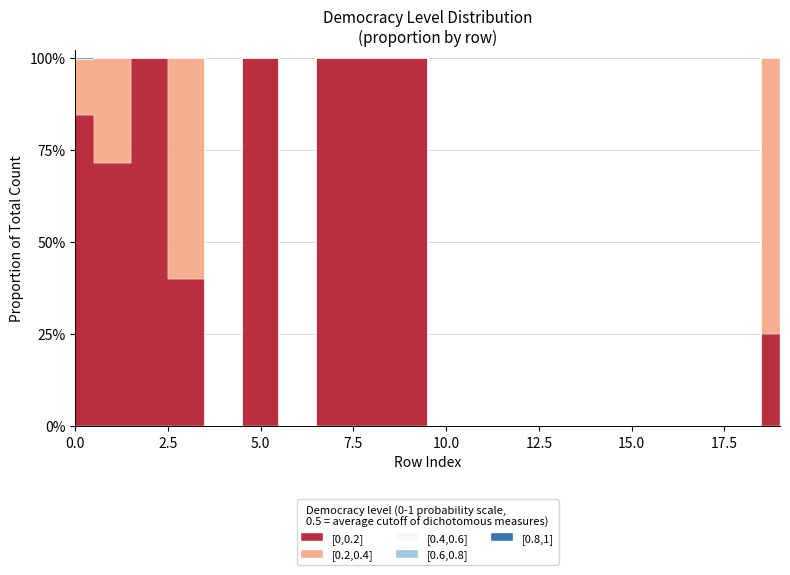

List the series in order of their peak value, highest first.

[0,0.2], [0.2,0.4], [0.8,1], [0.4,0.6], [0.6,0.8]